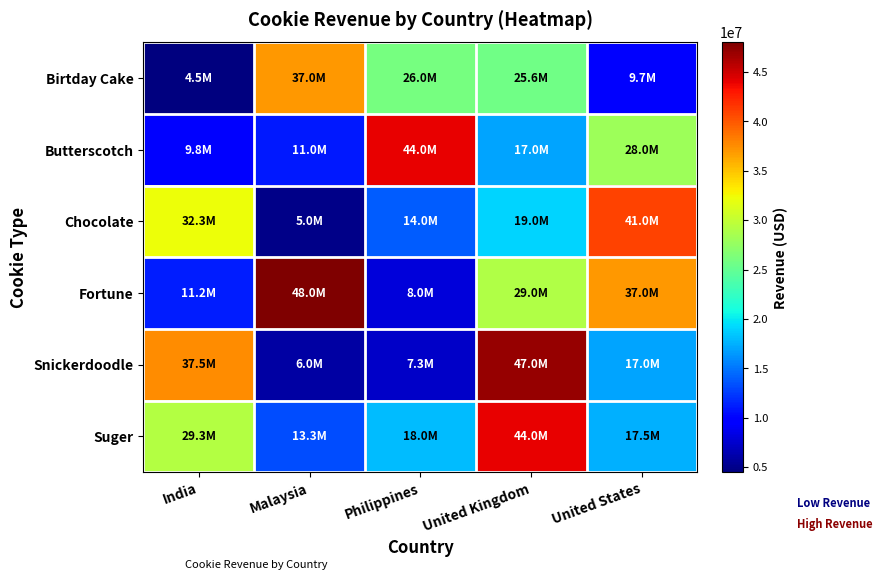

Rank the series by their maximum value, from highest to lowest.

Fortune, Snickerdoodle, Butterscotch, Suger, Chocolate, Birtday Cake